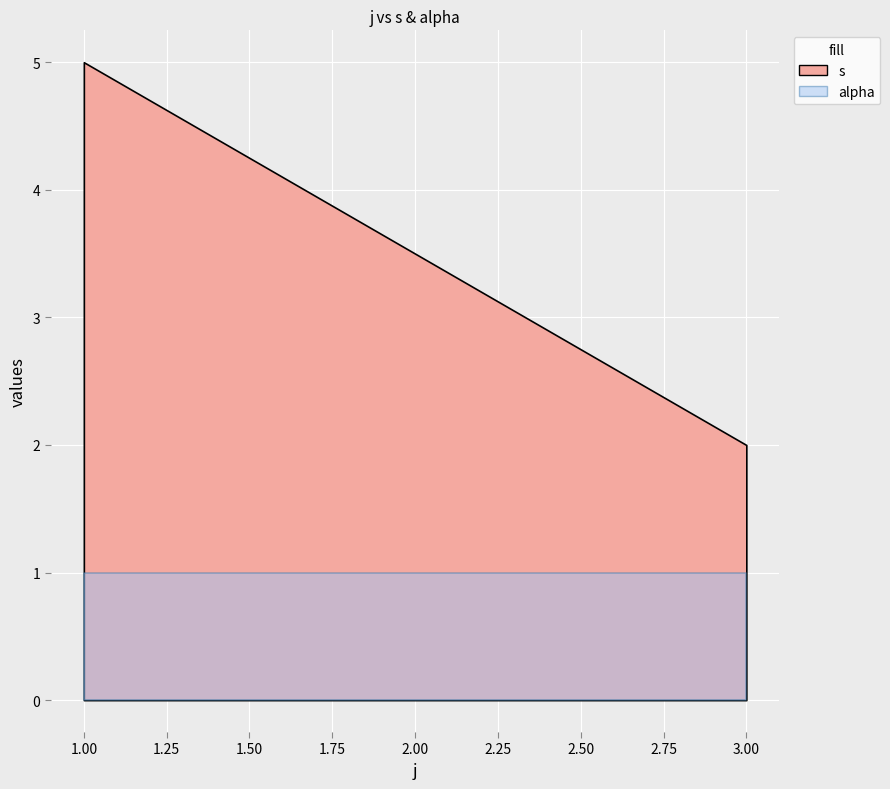

At 1, list the series in order from largest to smallest.

s, alpha